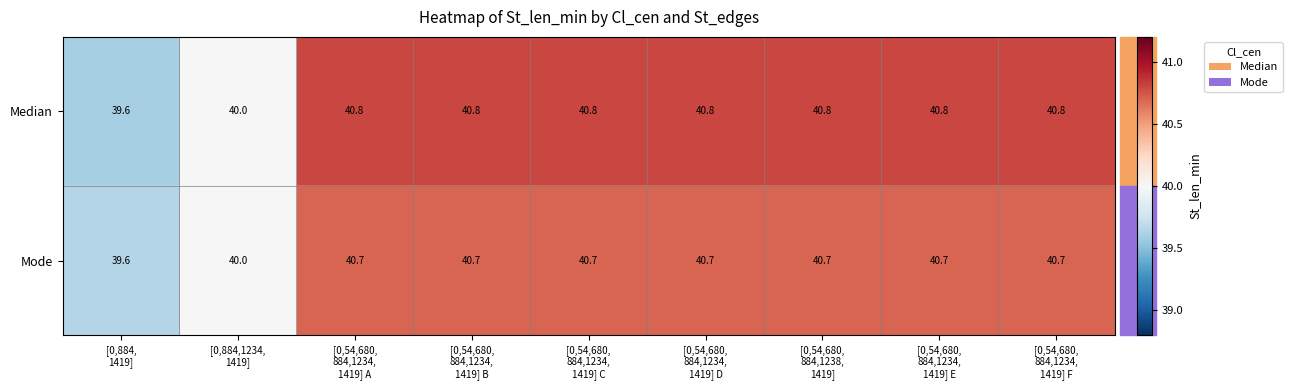

Which series has the largest total across all categories?

Median